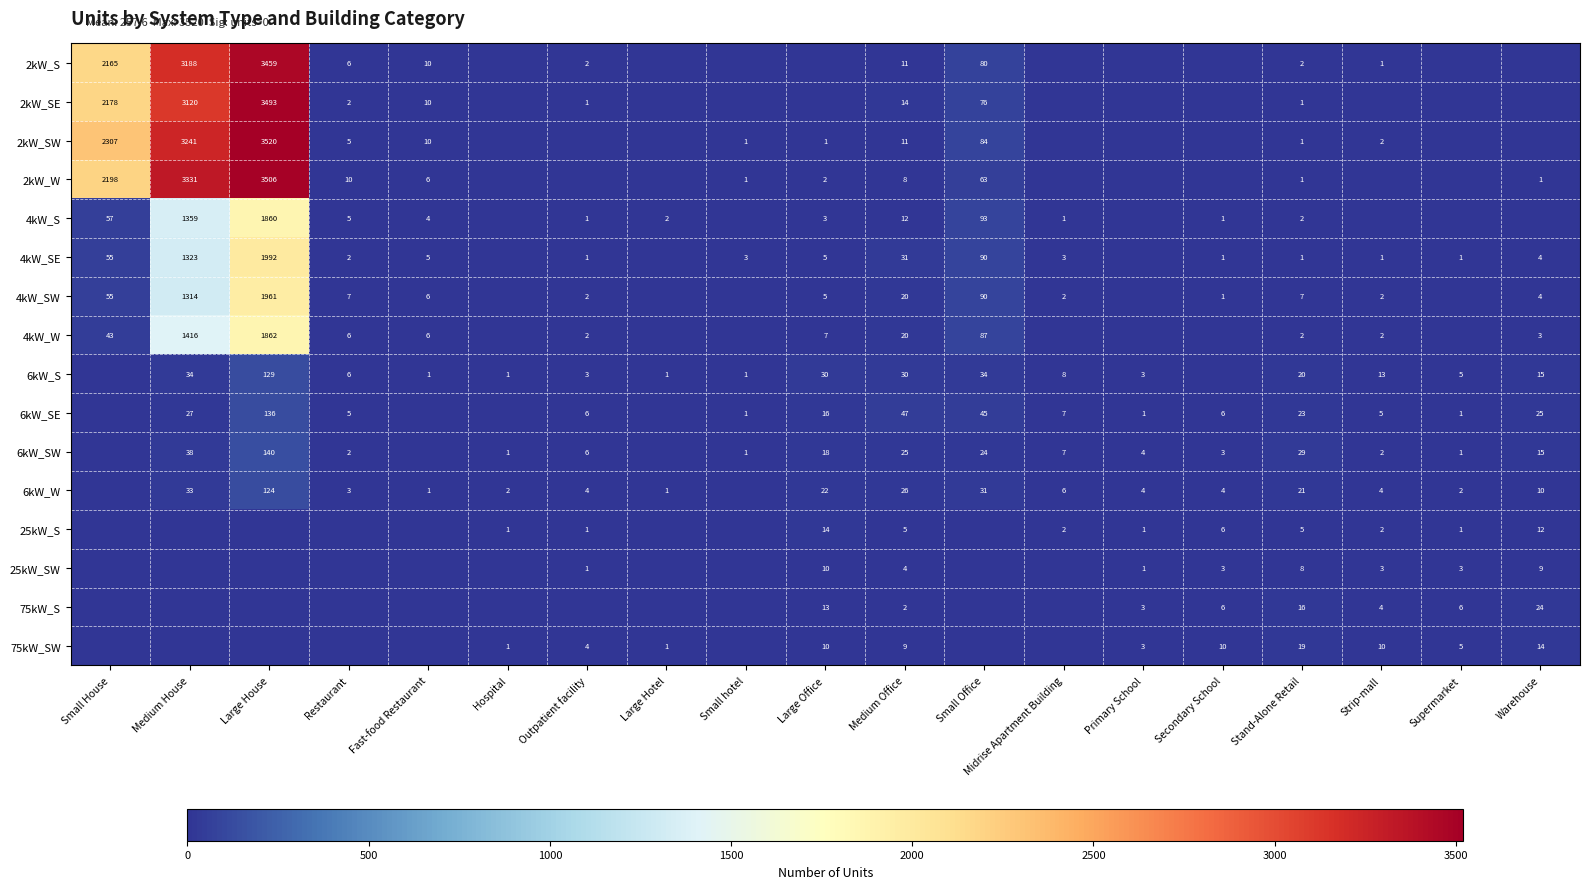

What is the sum of the 75kW_SW values at Medium Office and Hospital?

10